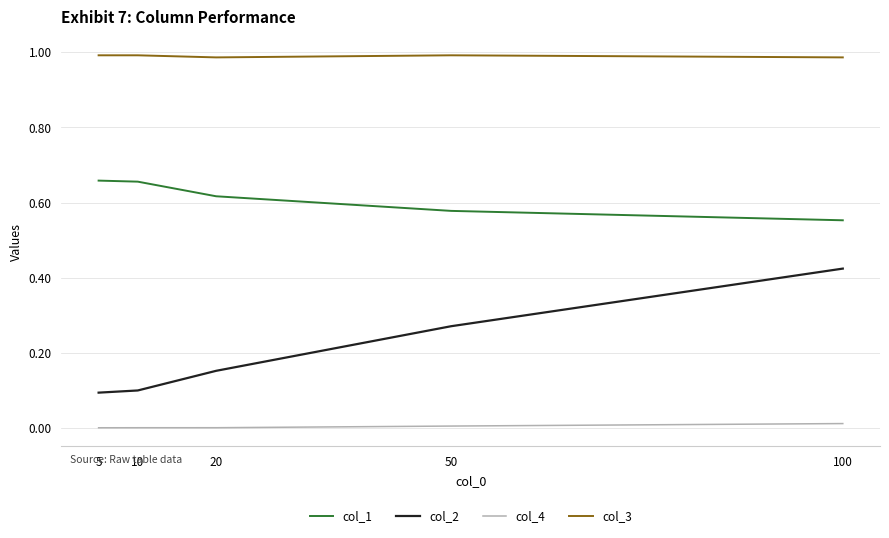

True or false: col_2 has a value of 0.0 at 10.

False